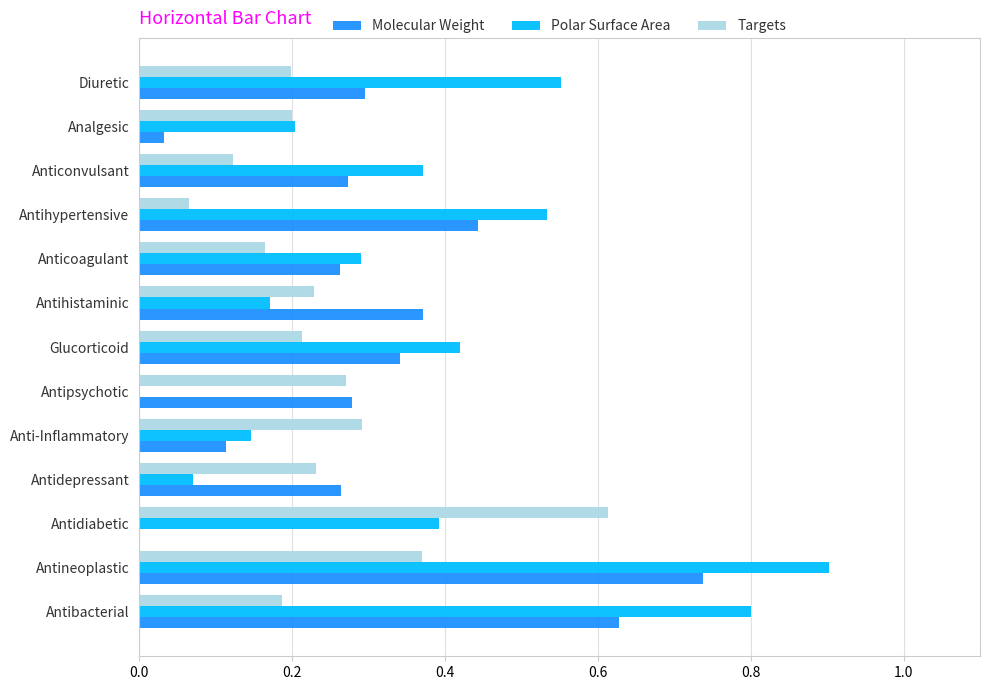

What is the sum of the Polar Surface Area values at Anticonvulsant and Antibacterial?

1.2